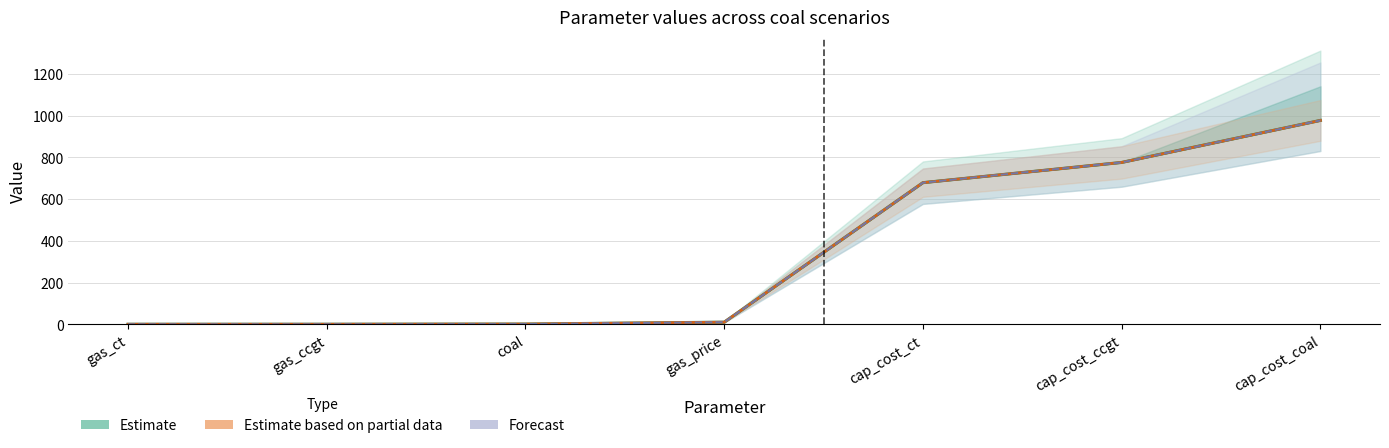

How many values in the Estimate based on partial data series are below 10?

3